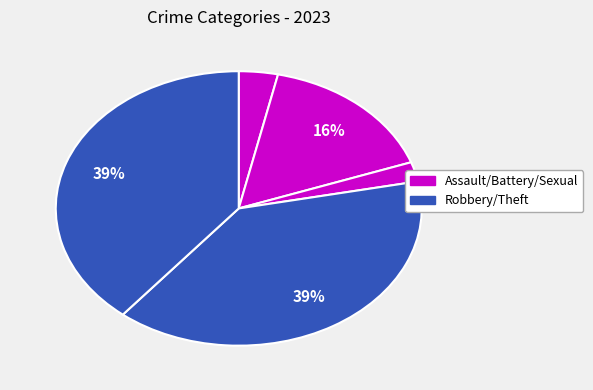

Which slice is the largest?

Robbery